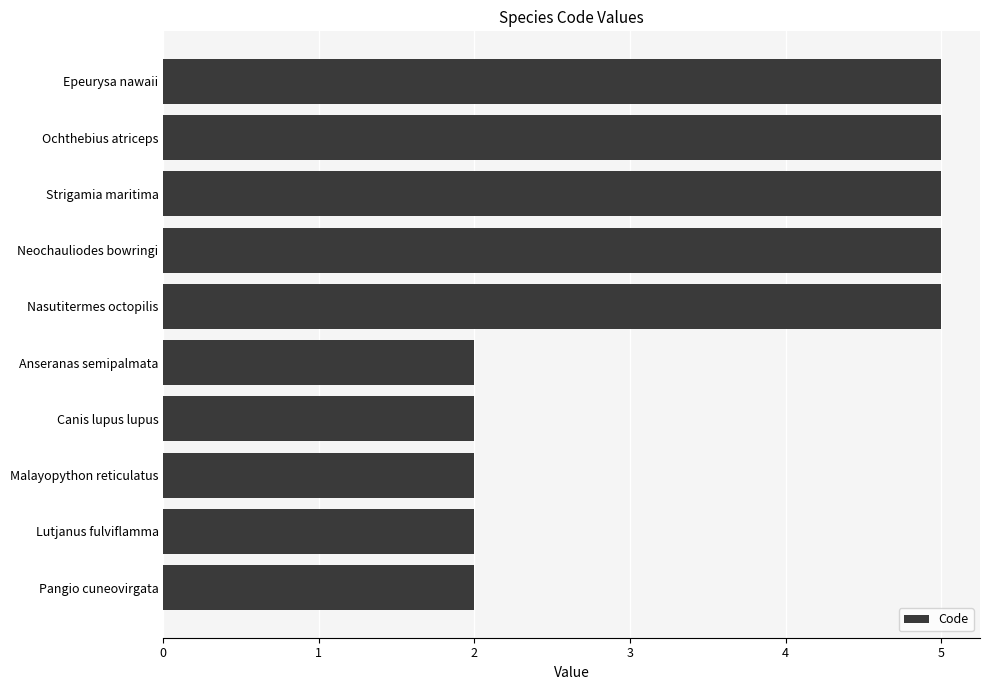

What is the sum of all values?

35